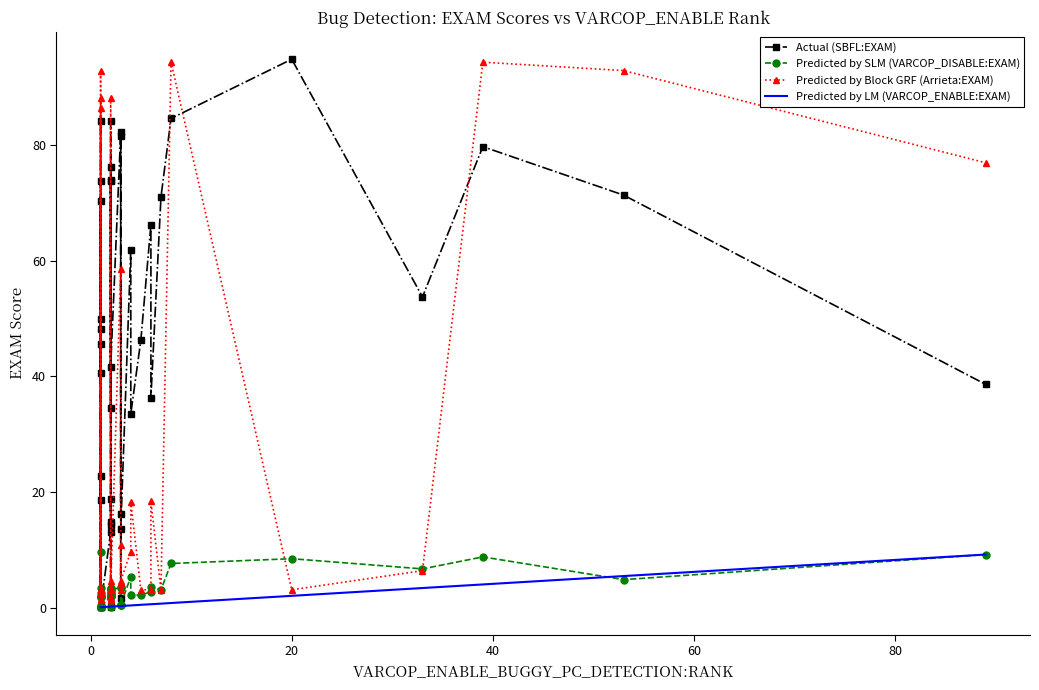

True or false: Predicted by LM (VARCOP_ENABLE:EXAM) and Actual (SBFL:EXAM) intersect in this chart.

False